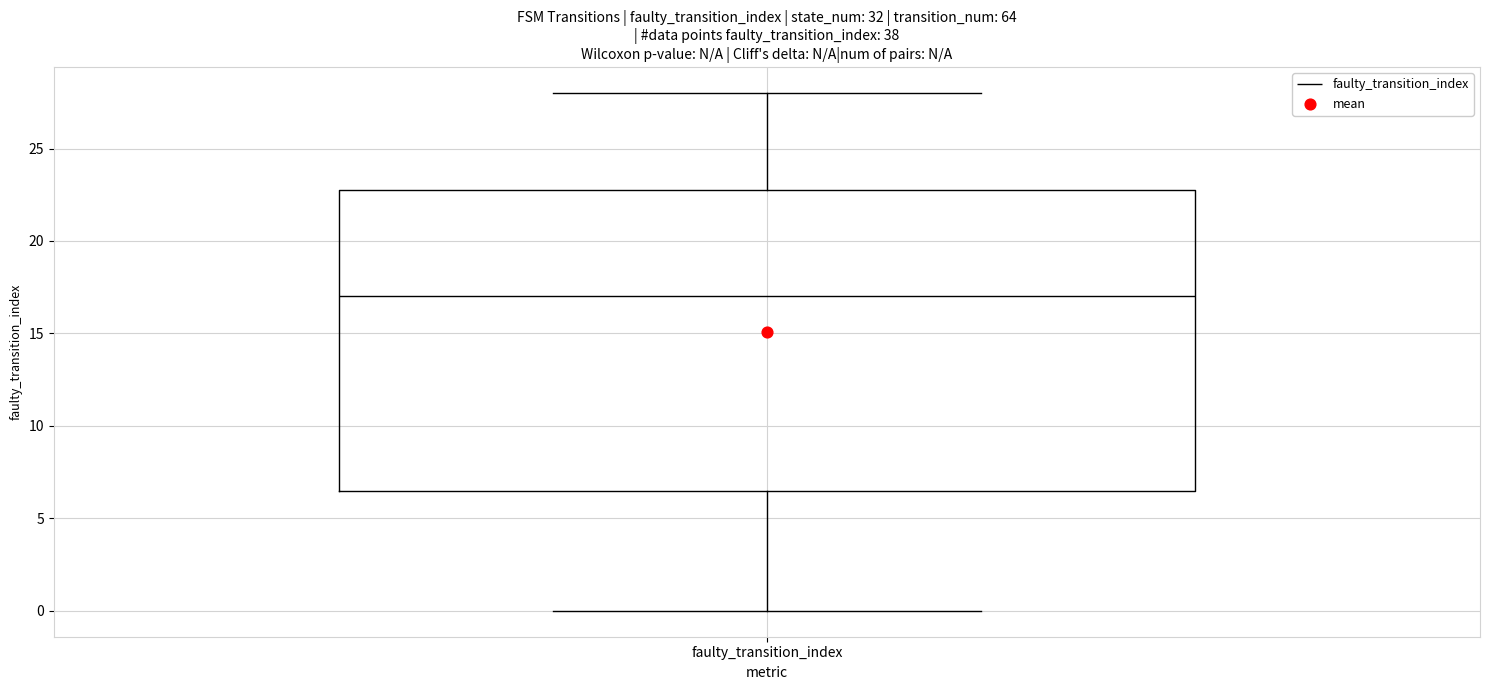

Read this box plot against the y-axis: the position of the median line, the range covered by the box, and the ends of both whiskers. The values are not printed on the chart, so give them approximately, as read against the axis.

median 17.0, box 6.5 to 23.0, whiskers 0.0 to 28.0